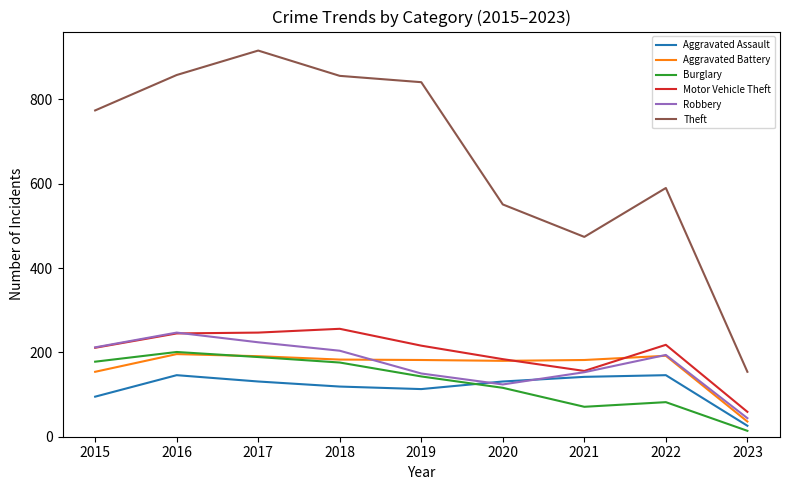

The Aggravated Battery series shows 180 at 2020. True or false?

True